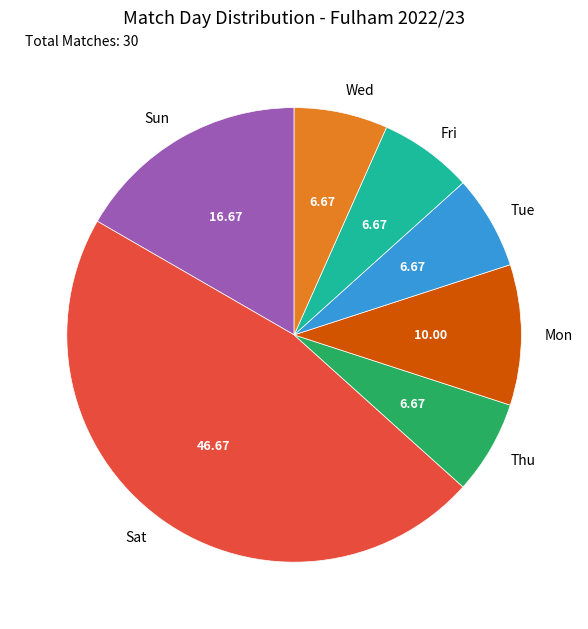

Does any single category account for the majority?

No